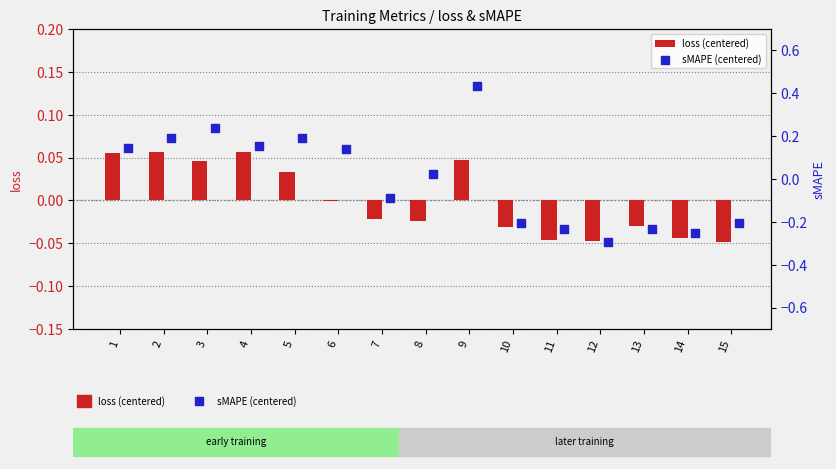

Which series has the largest total across all categories?

sMAPE (centered)